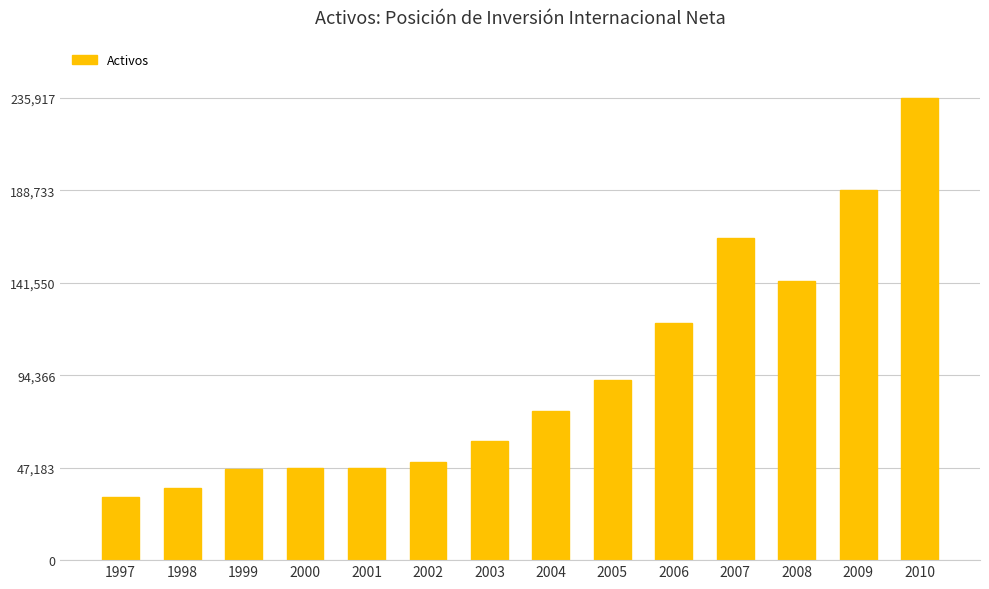

What is the greatest value displayed?

235917